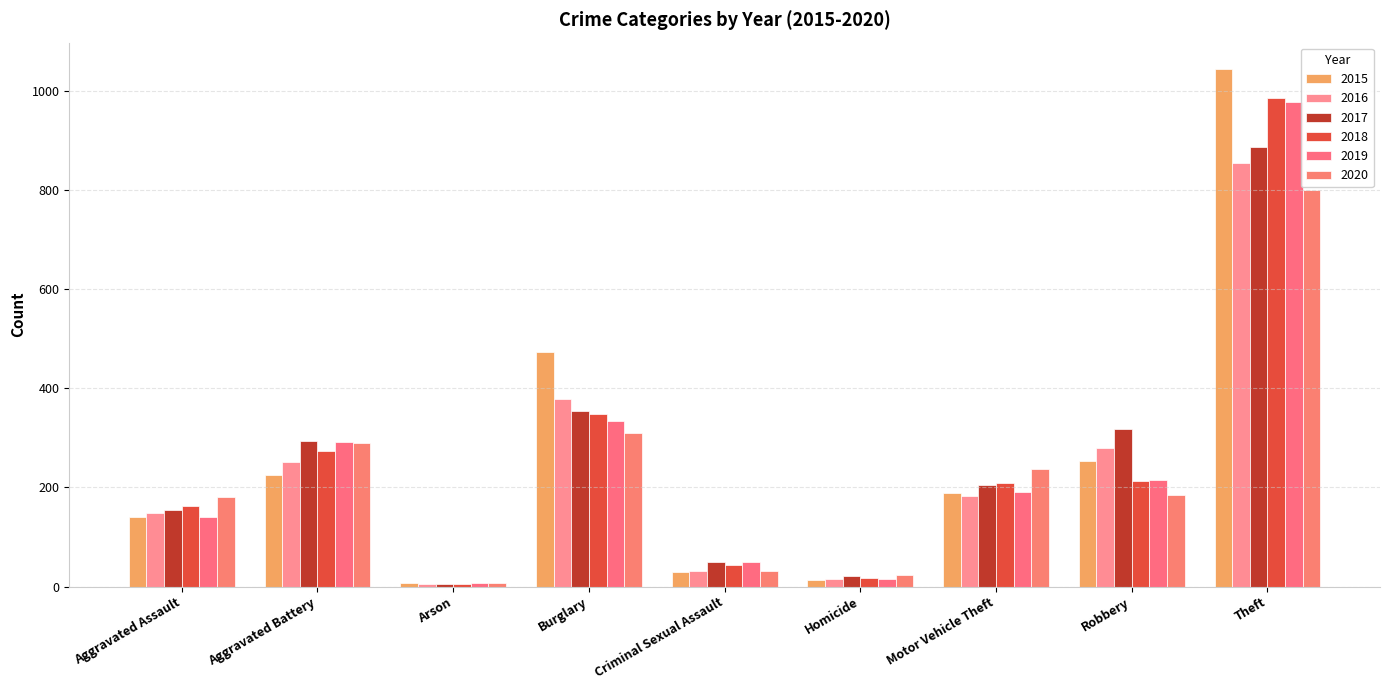

What is the average value of the 2017 series?

254